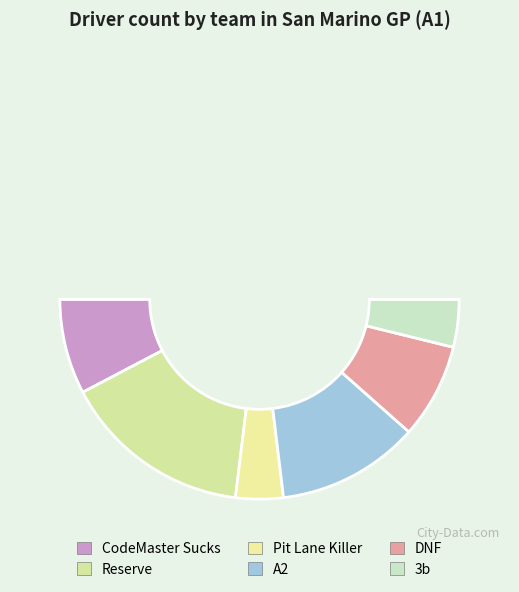

Does DNF account for over 50% of the chart?

No